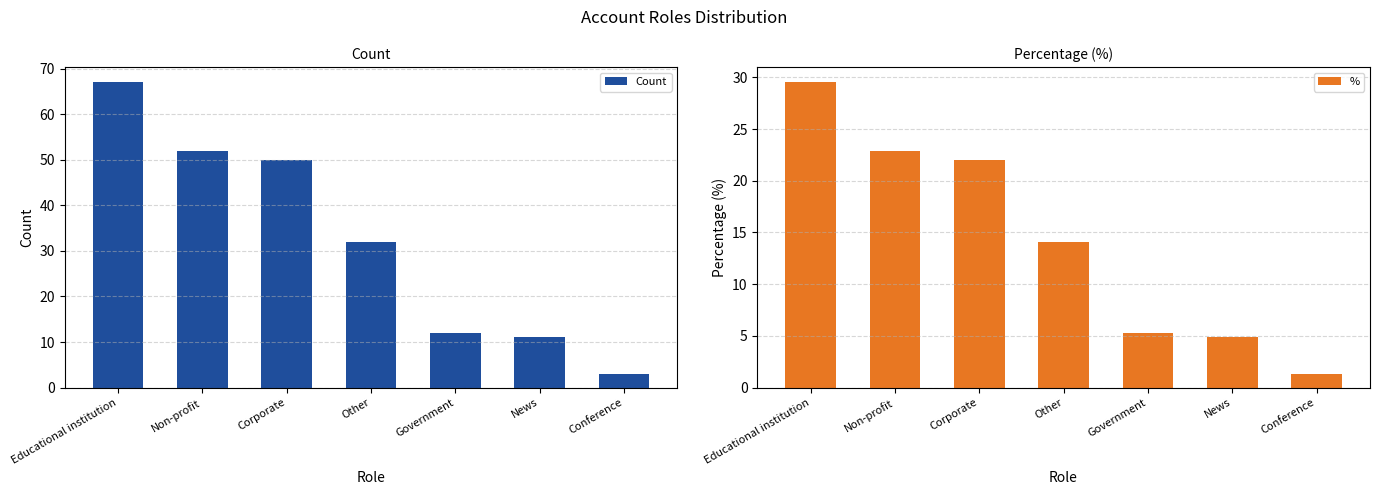

What is the value of the Count bar at the 4th from the left?

32